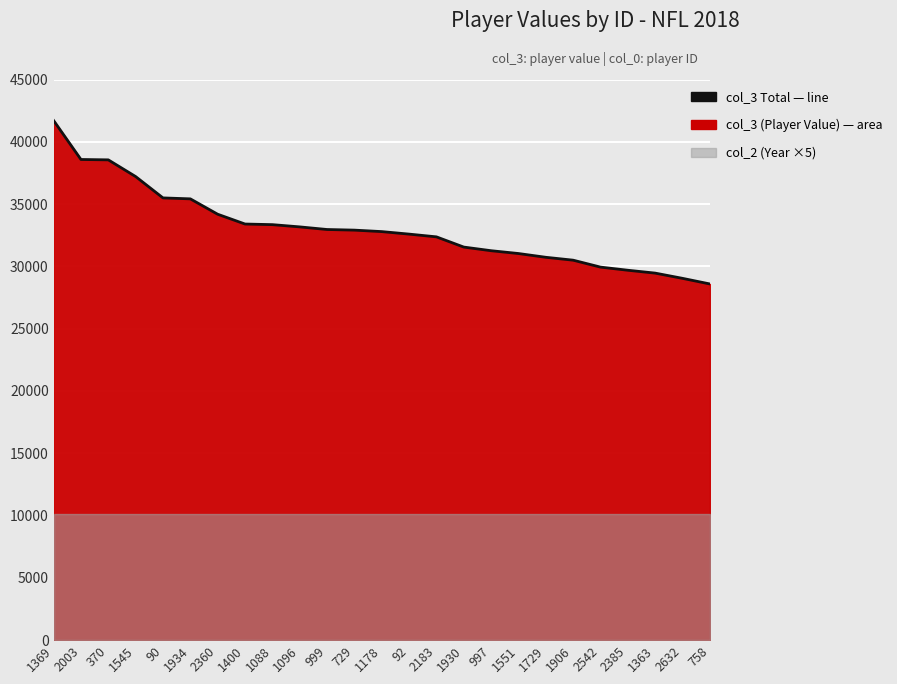

Approximately how many times larger is the value at 1178 compared to 90?

0.9